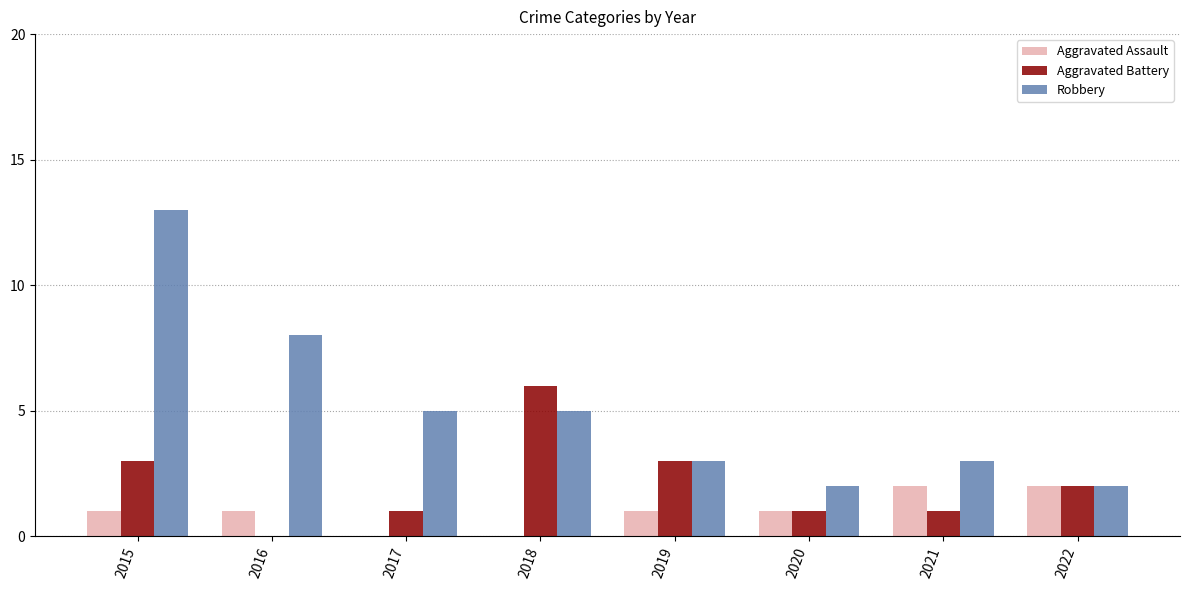

Reading left to right, extract all data points from this chart.

Aggravated Assault: 2015=1	2016=1	2017=0	2018=0	2019=1	2020=1	2021=2	2022=2
Aggravated Battery: 2015=3	2016=0	2017=1	2018=6	2019=3	2020=1	2021=1	2022=2
Robbery: 2015=13	2016=8	2017=5	2018=5	2019=3	2020=2	2021=3	2022=2